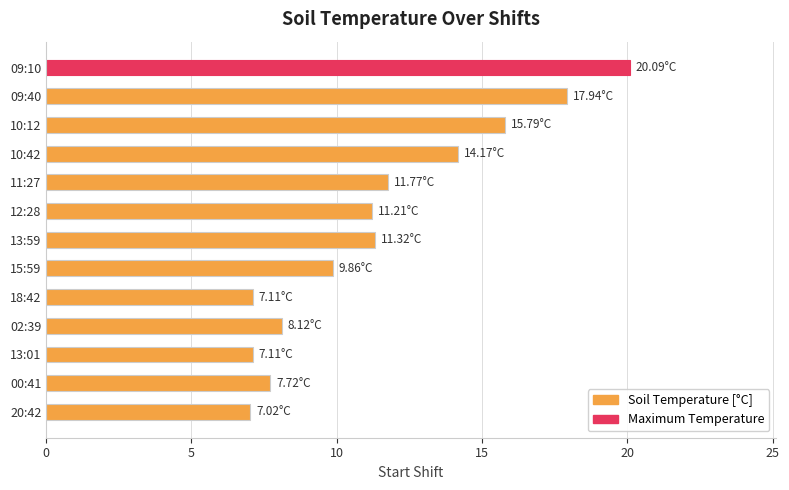

How many bars are there in total?

13